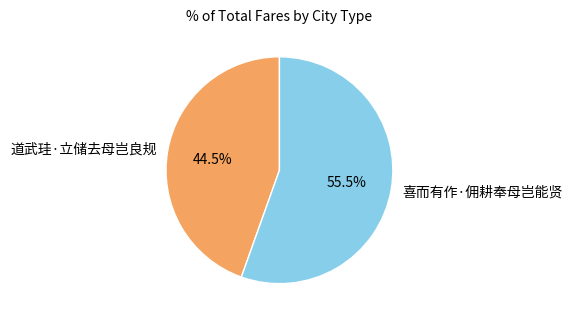

Which slice is the smallest?

道武珪·立储去母岂良规